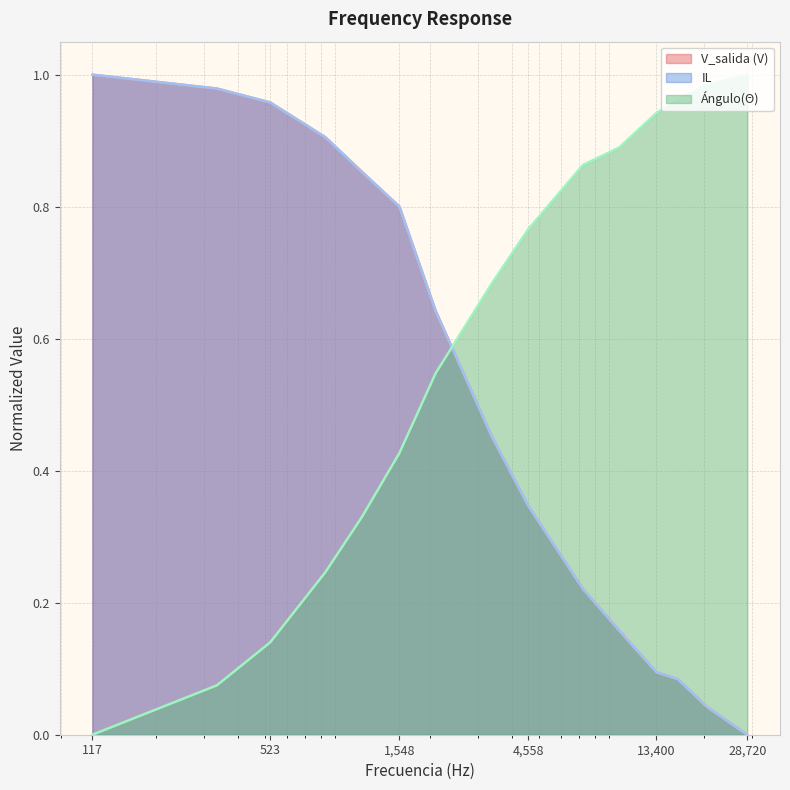

The IL series shows 0.5 at 334.4. True or false?

False